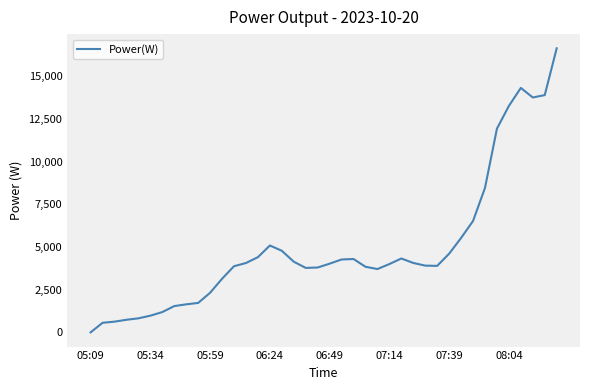

What is the difference between the maximum and minimum values?

16645